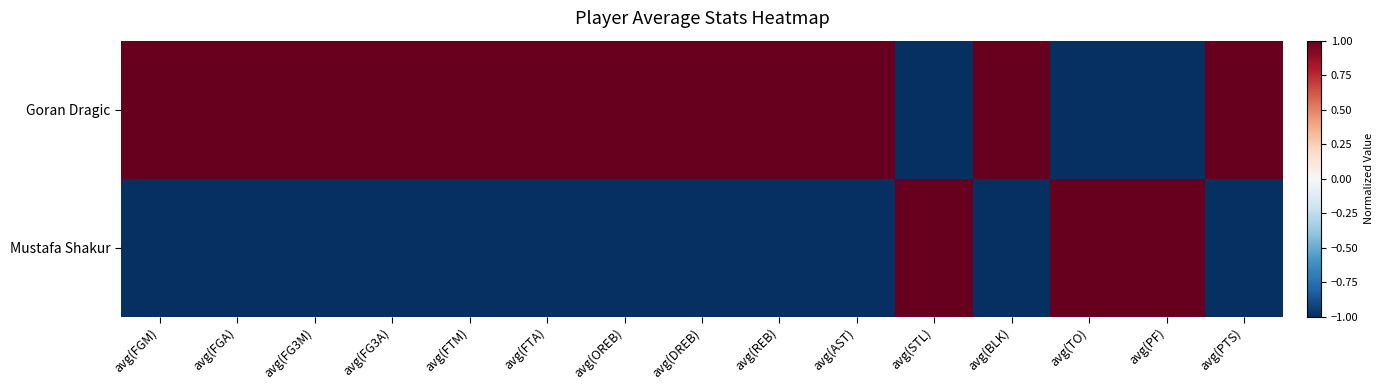

How many categories are shown in the chart?

15